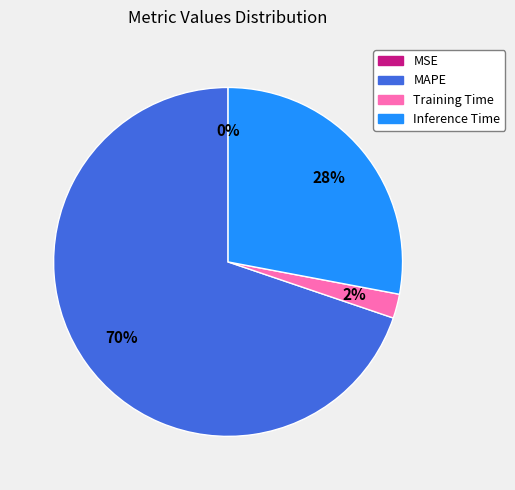

Which slice is the largest?

MAPE